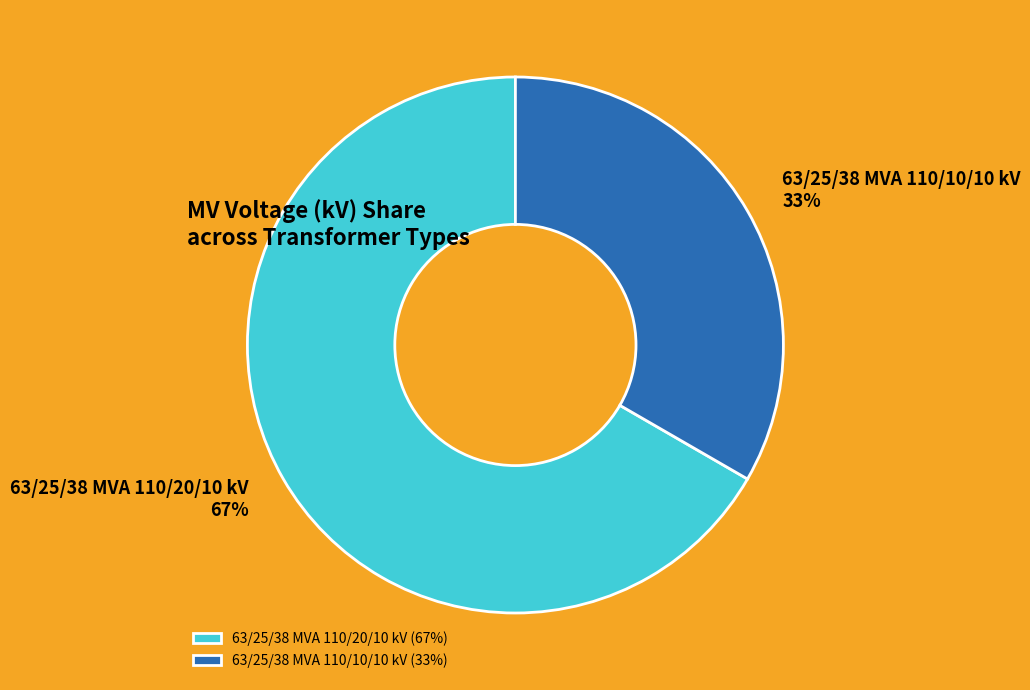

Rank the categories by value from highest to lowest.

63/25/38 MVA 110/20/10 kV, 63/25/38 MVA 110/10/10 kV